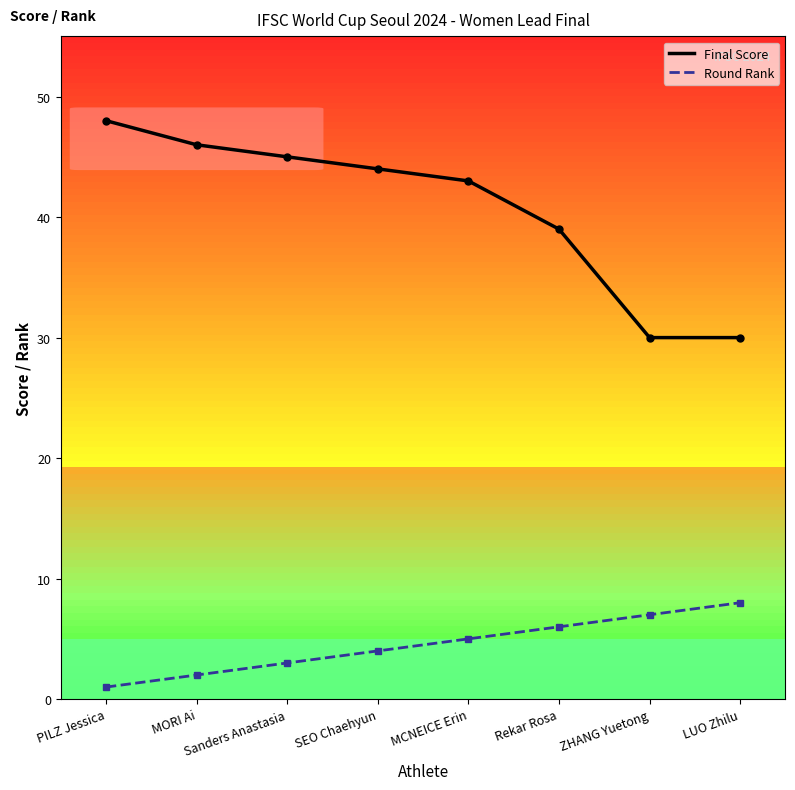

Rank the series by their average value, from highest to lowest.

Final Score, Round Rank